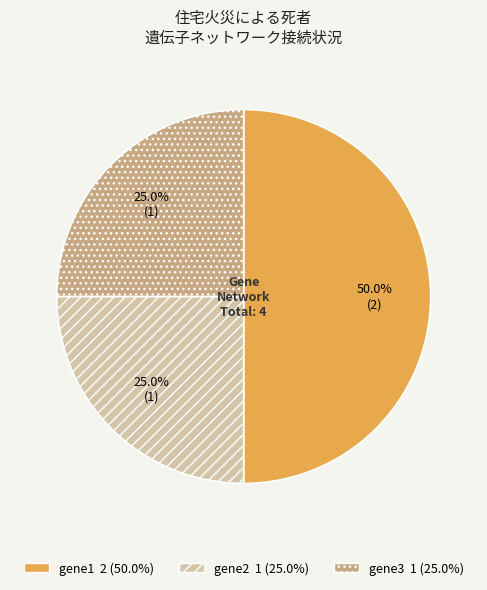

Combined, what portion of the pie is gene1 and gene3?

75.0%